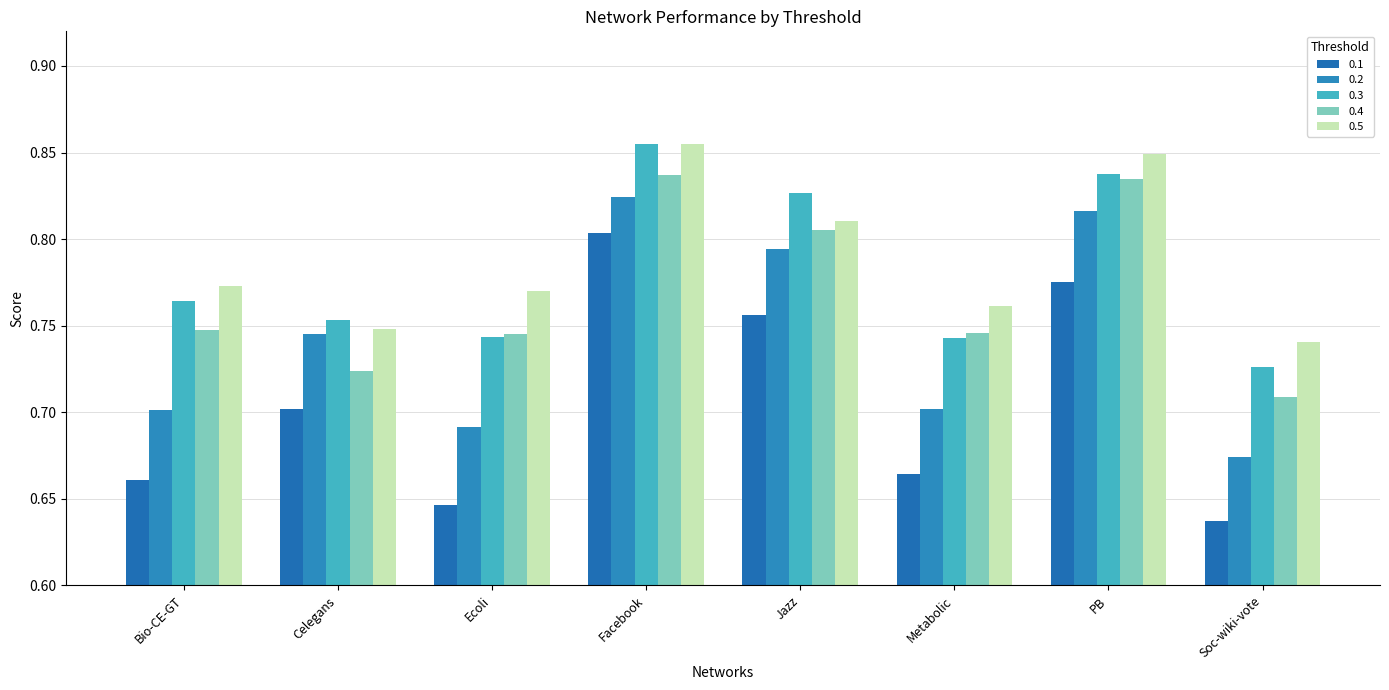

How many bars are there in total?

40